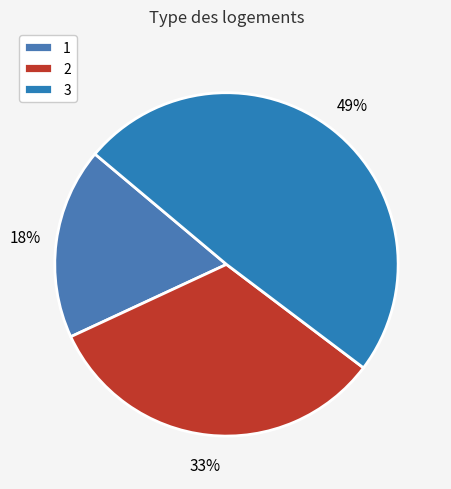

Is it true that 3 is 49% of the pie?

True